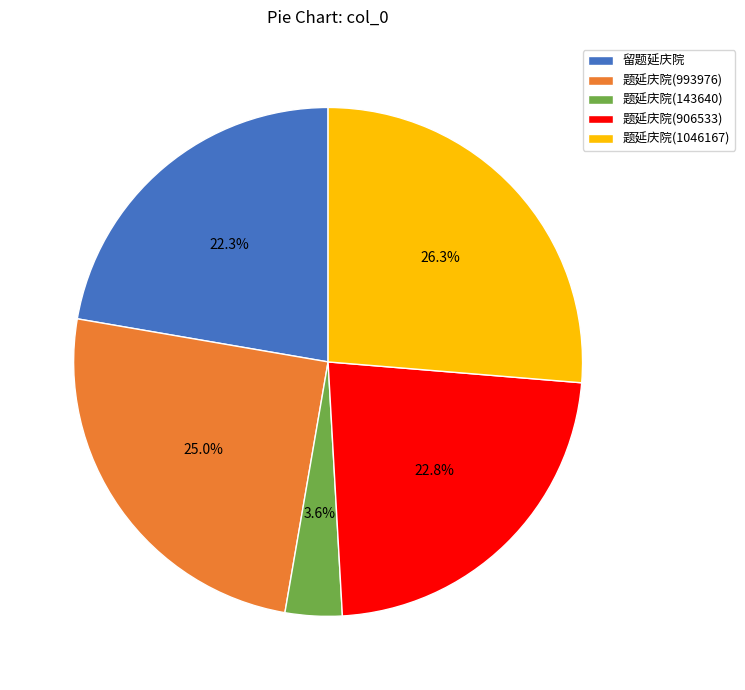

Count the number of slices in the pie.

5